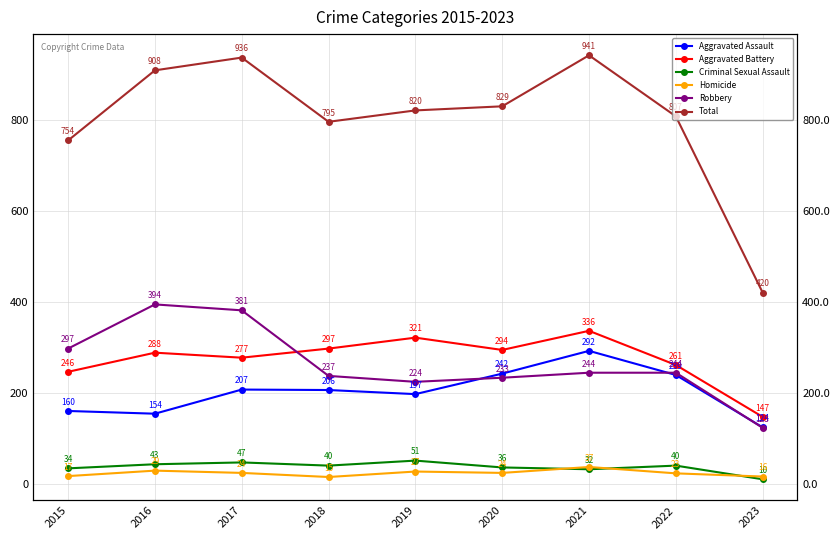

At which category does Total reach its first local peak?

2017